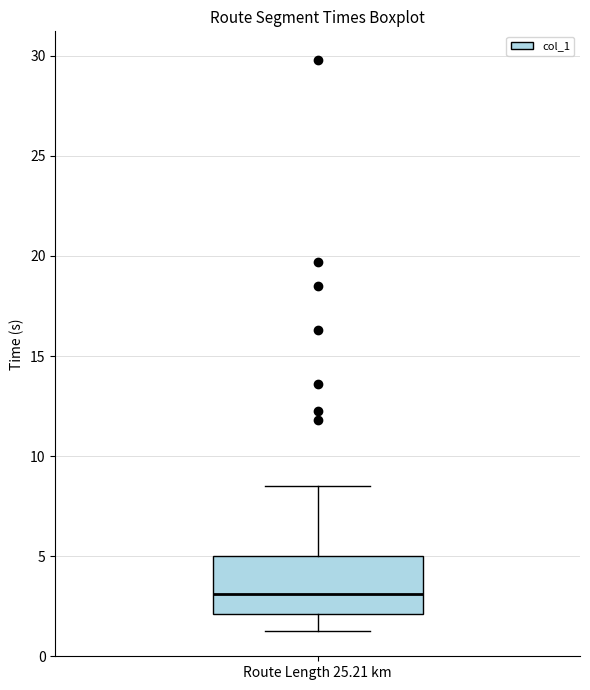

Read this box plot against the y-axis: the position of the median line, the range covered by the box, and the ends of both whiskers. The values are not printed on the chart, so give them approximately, as read against the axis.

median 3.0, box 2.0 to 5.0, whiskers 1.5 to 8.5